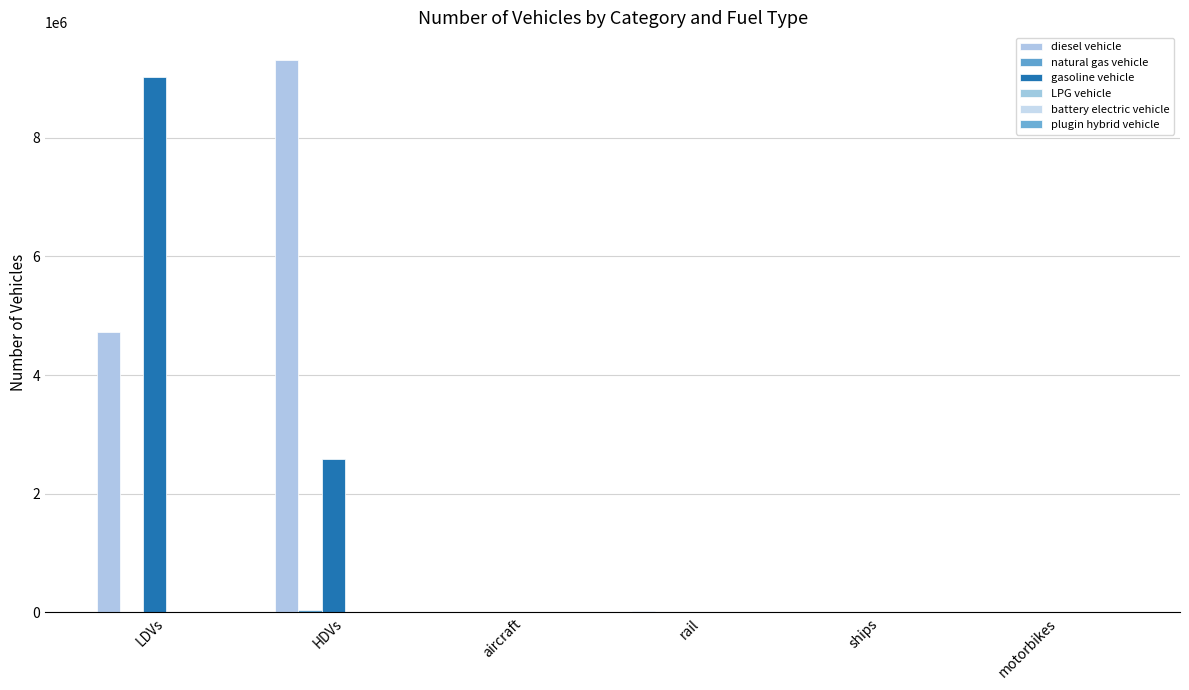

Is it true that gasoline vehicle equals -4618397.4 at aircraft?

False